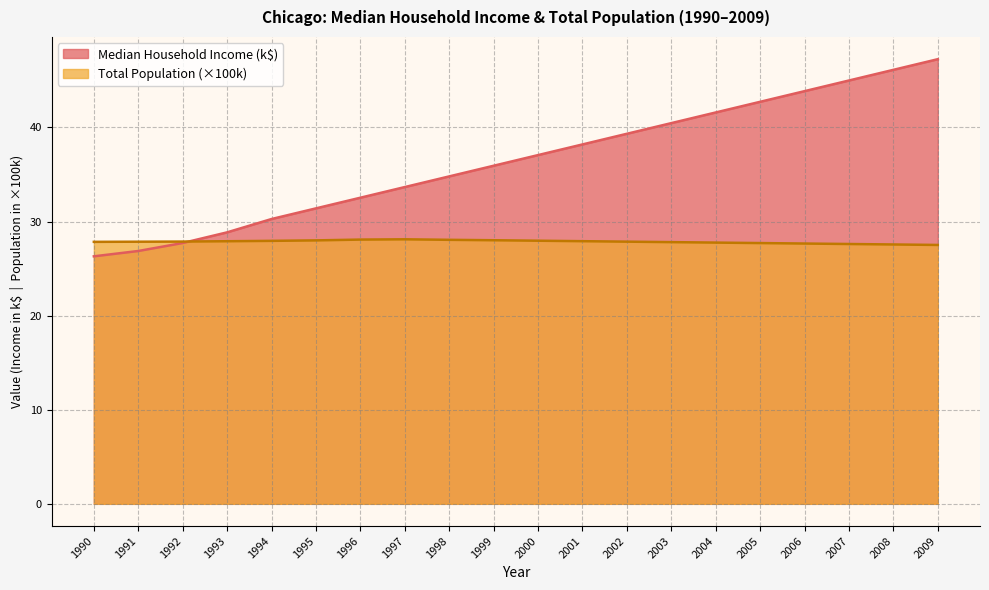

What is the sum of all Median Household Income values?

729.9